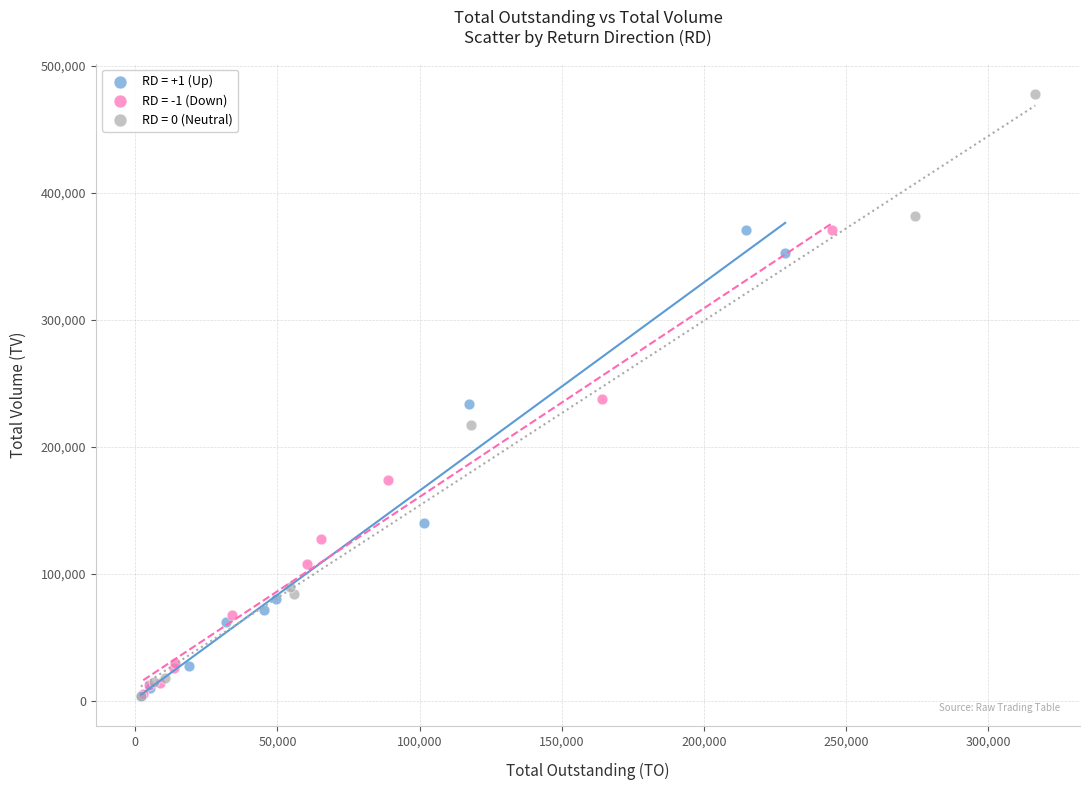

Which series contains the highest Y value?

RD = 0 (Neutral)